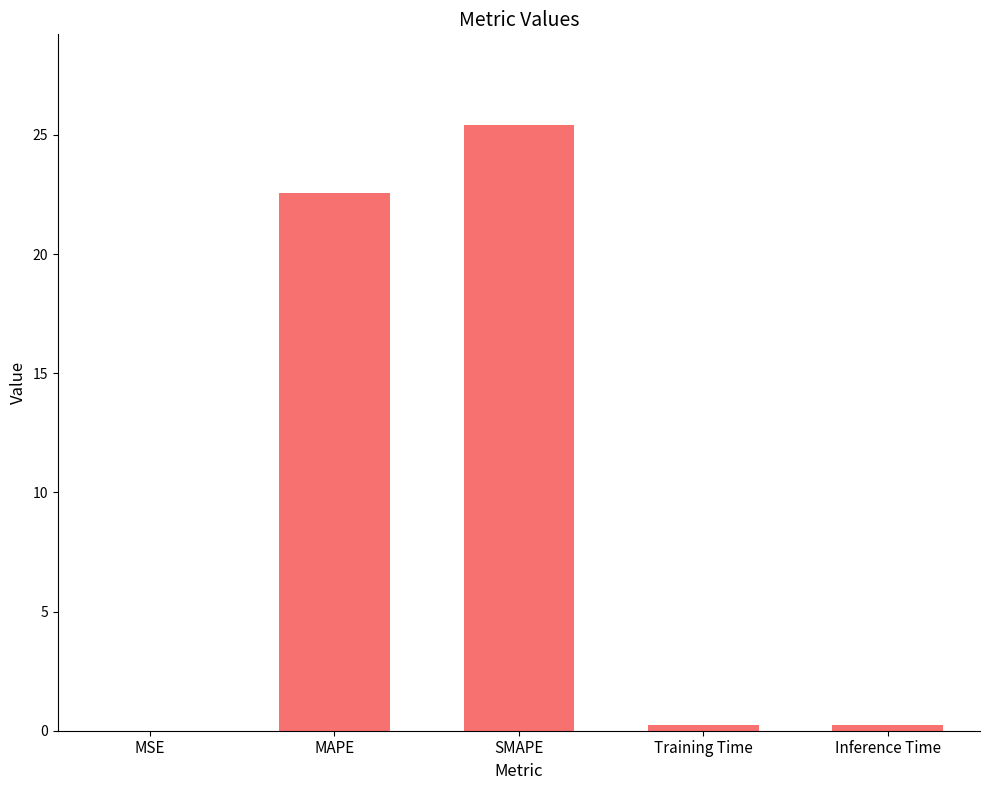

What is the greatest value displayed?

25.4